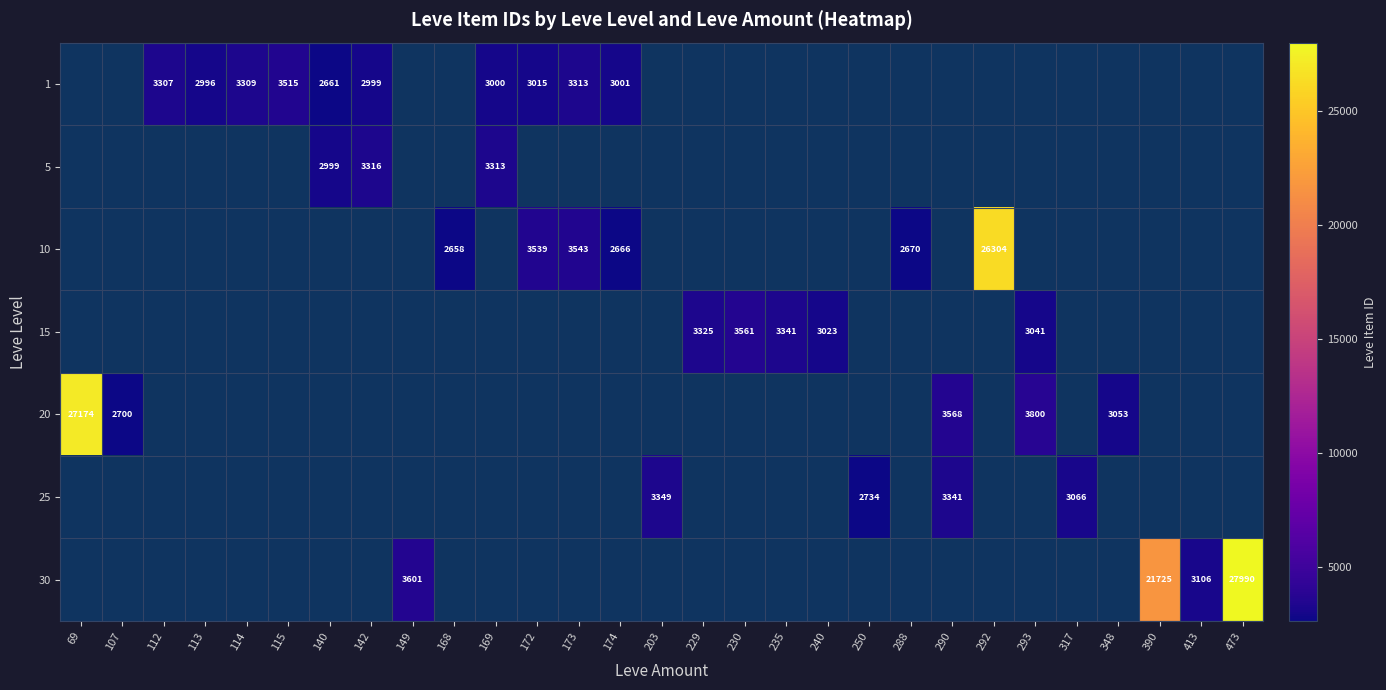

At 390, list the series in order from largest to smallest.

1, 5, 10, 15, 20, 25, 30